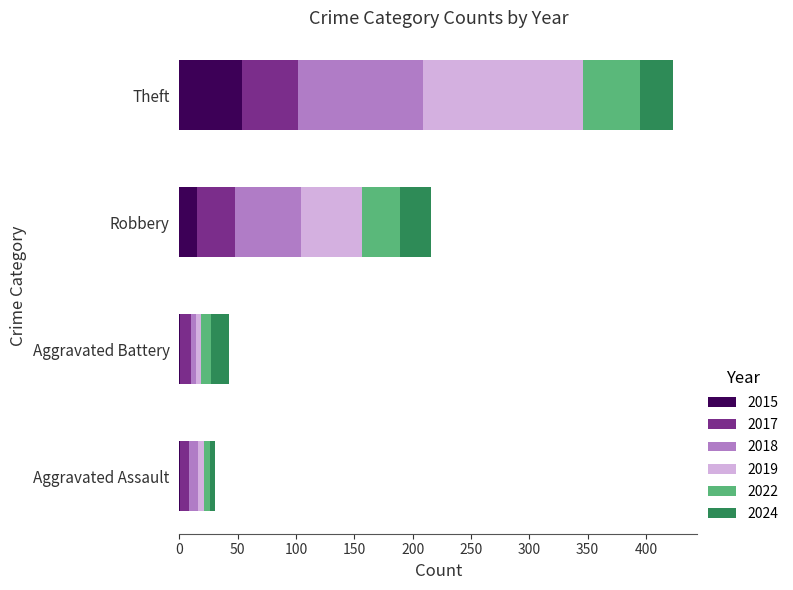

At which category is the sum across all series the highest?

Theft